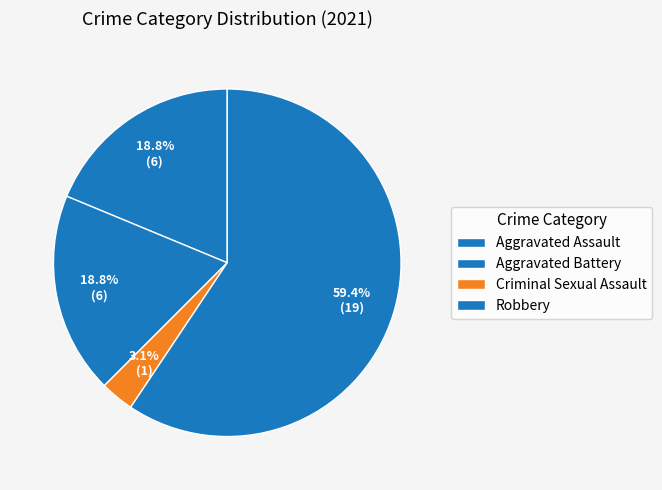

Count the number of slices in the pie.

4